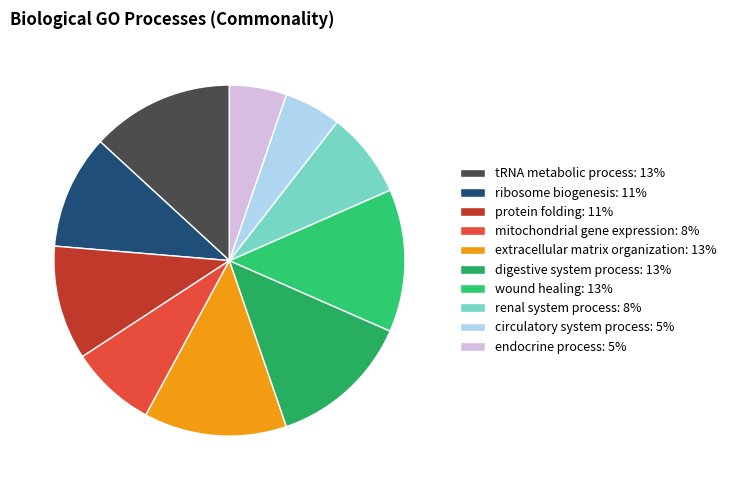

Which has a higher value, circulatory system process or extracellular matrix organization?

extracellular matrix organization